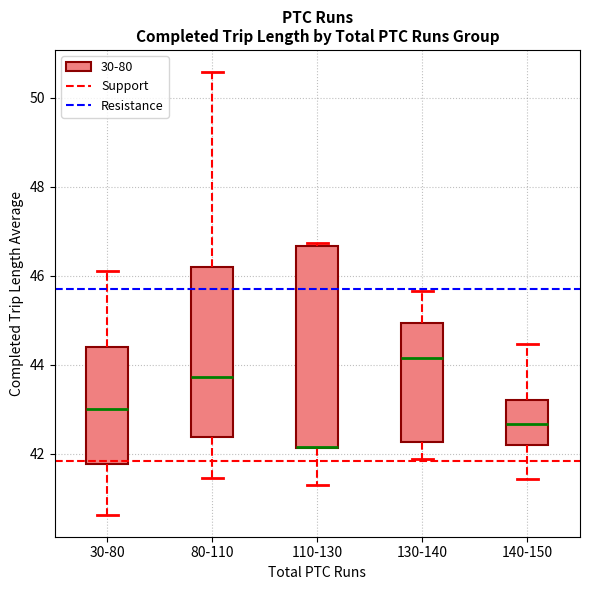

Where is the lower edge of the box for 80-110 on the y-axis? The values are not printed on the chart, so give them approximately, as read against the axis.

42.4